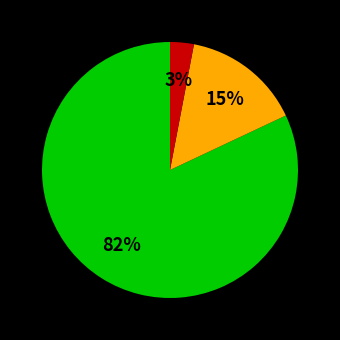

Does any single category account for the majority?

Yes